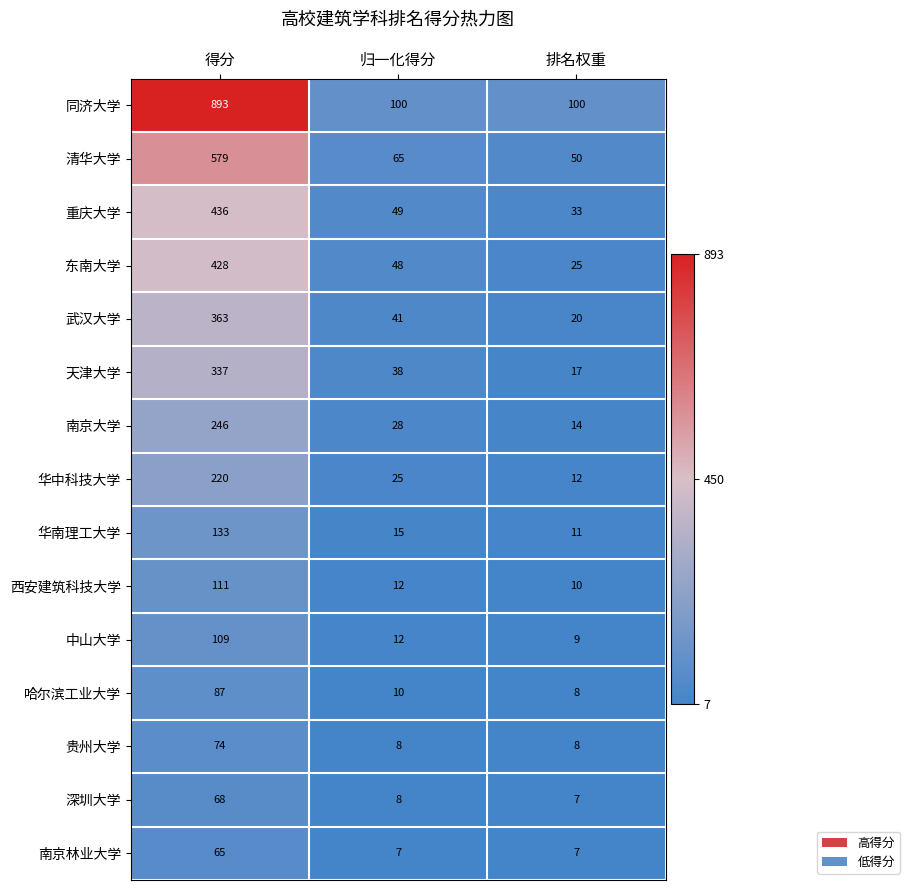

The value of 华南理工大学 at 得分 is 133. True or false?

True